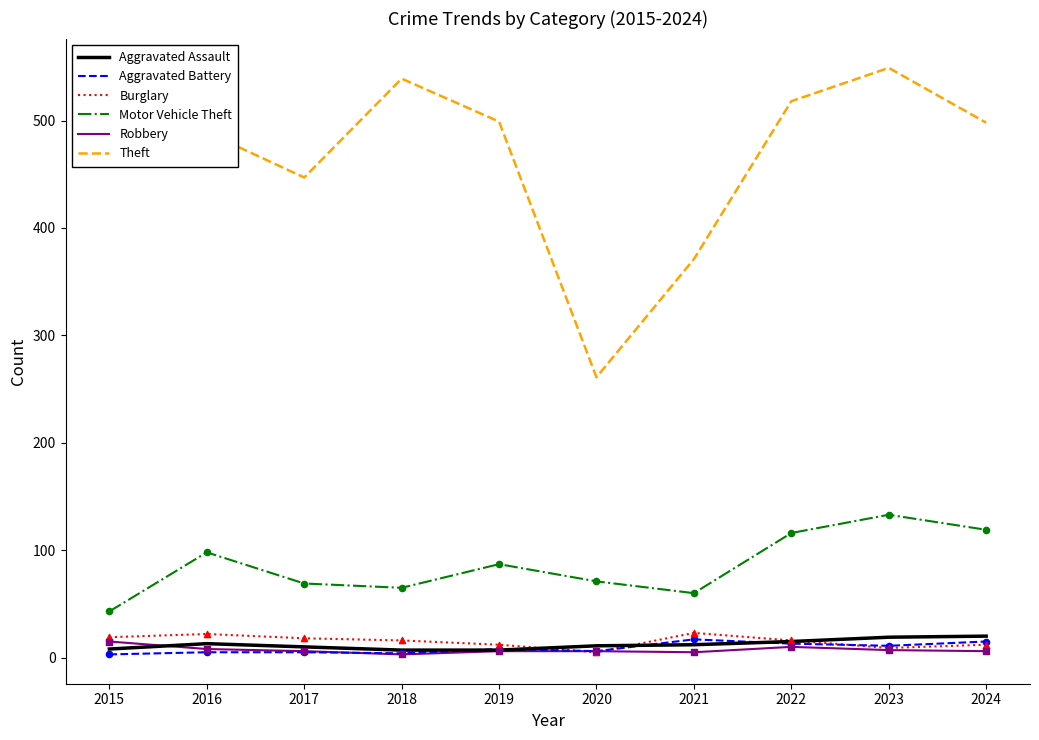

Which series changed the most between 2015 and 2024?

Motor Vehicle Theft